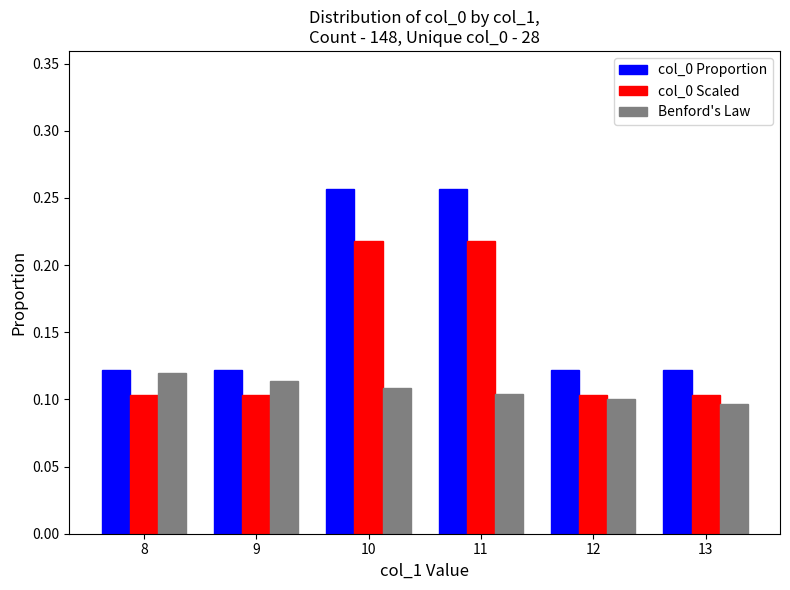

How many Benford's Law values are between 0 and 1?

6